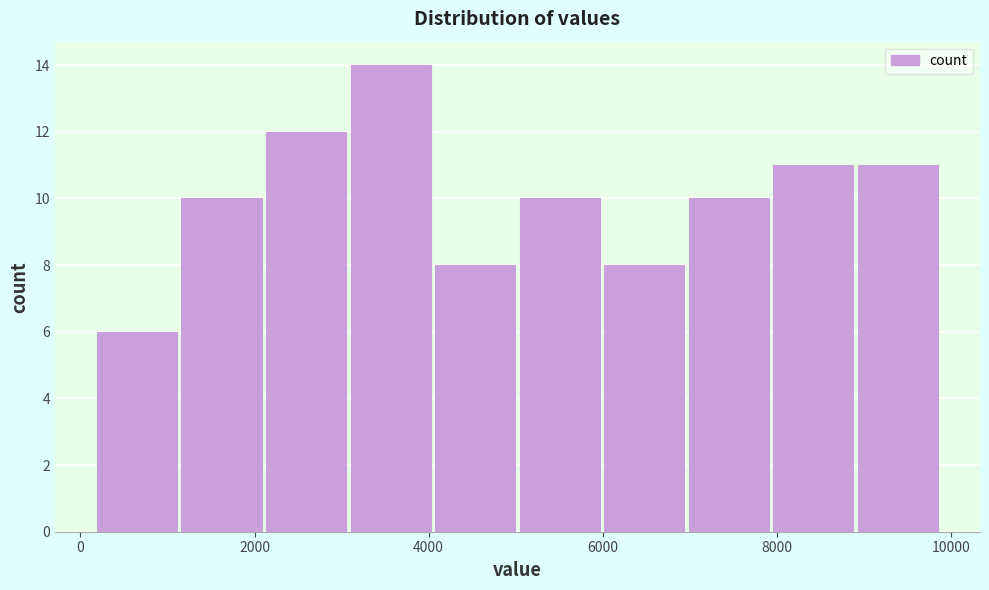

Which range on the x-axis has the tallest bar?

3000 to 4000